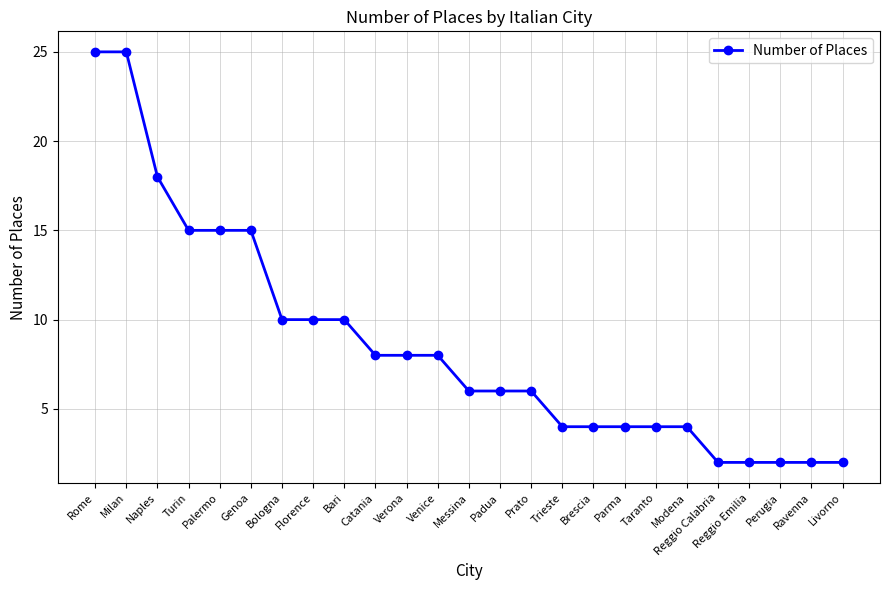

How many series are shown in this chart?

1